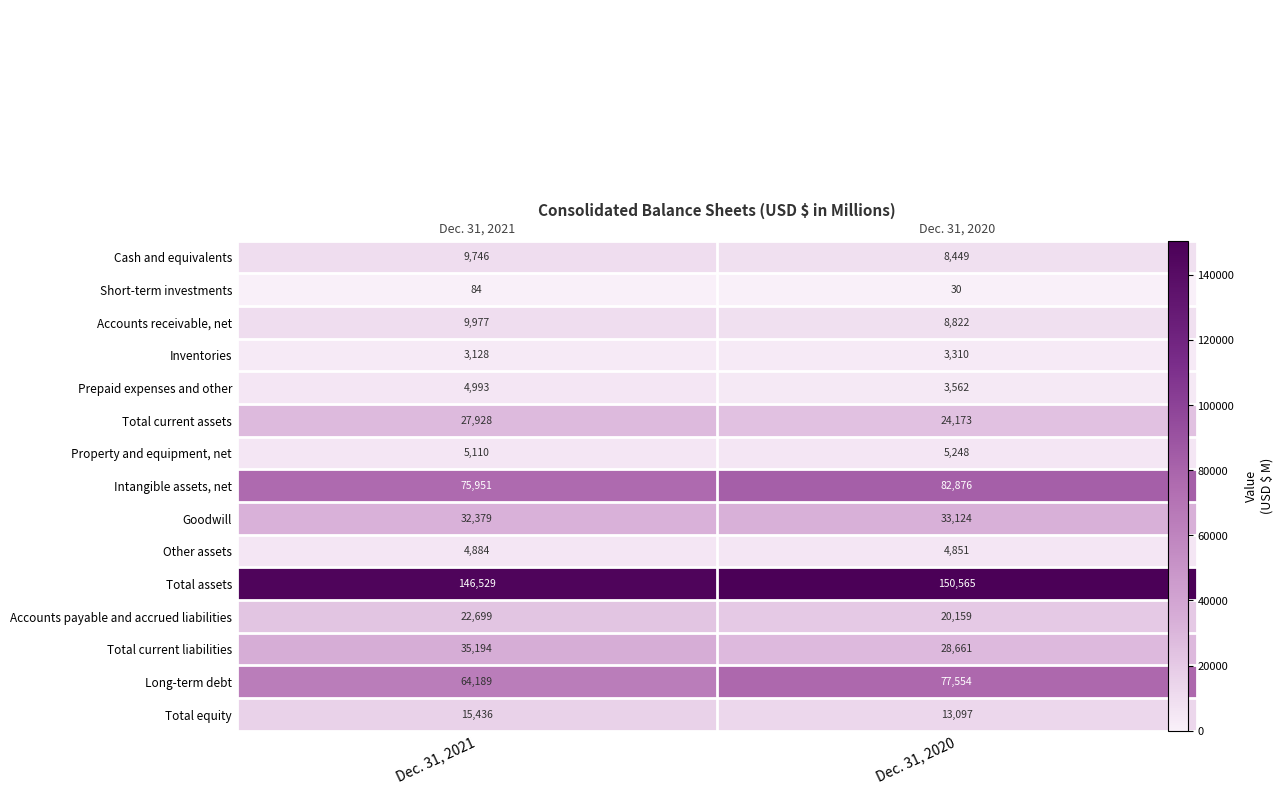

True or false: Goodwill has a value of 20897 at Dec. 31, 2021.

False